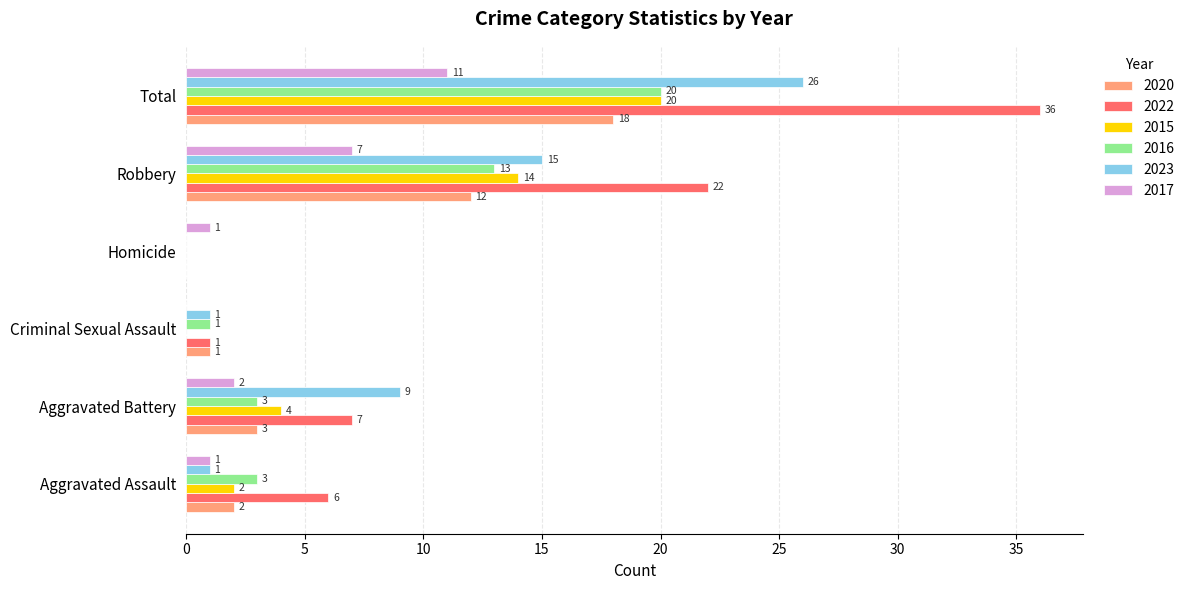

At which category does the chart reach its peak across all series?

Total